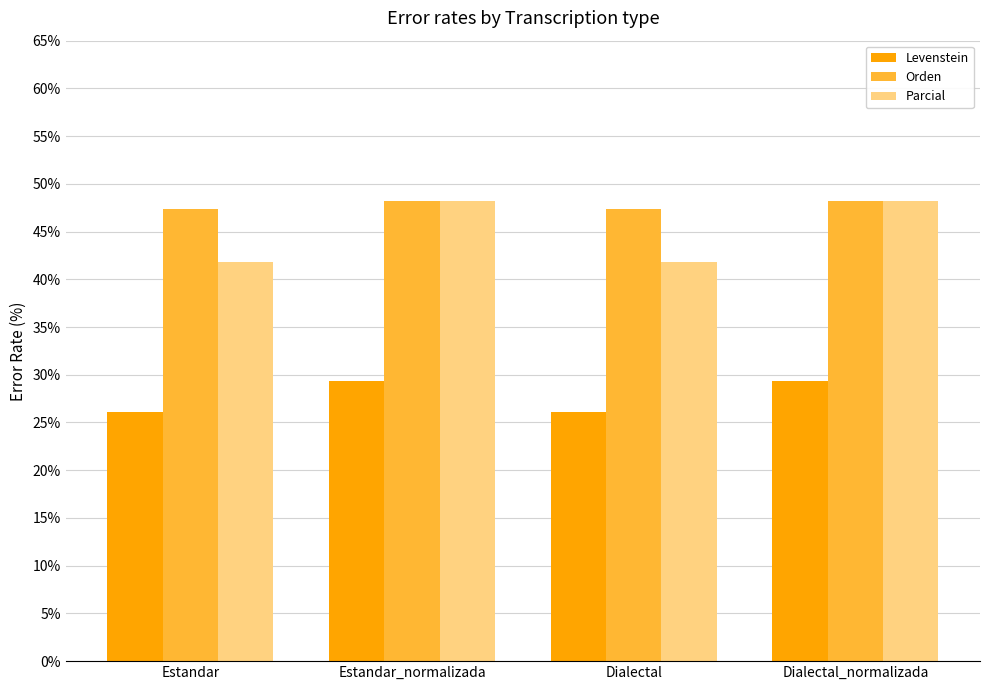

What is the minimum value for Levenstein?

26.1